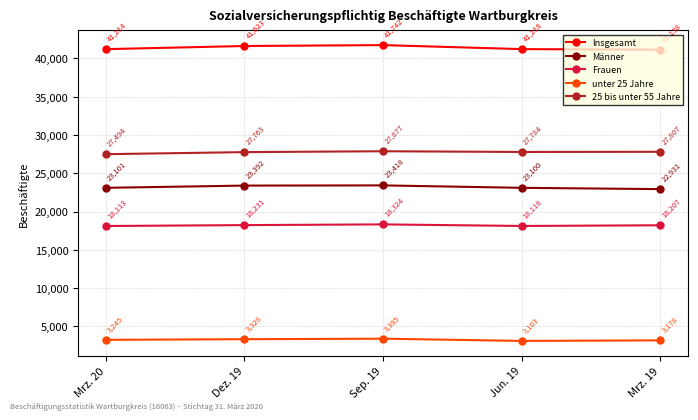

At which category does unter 25 Jahre reach its first local peak?

Sep. 19